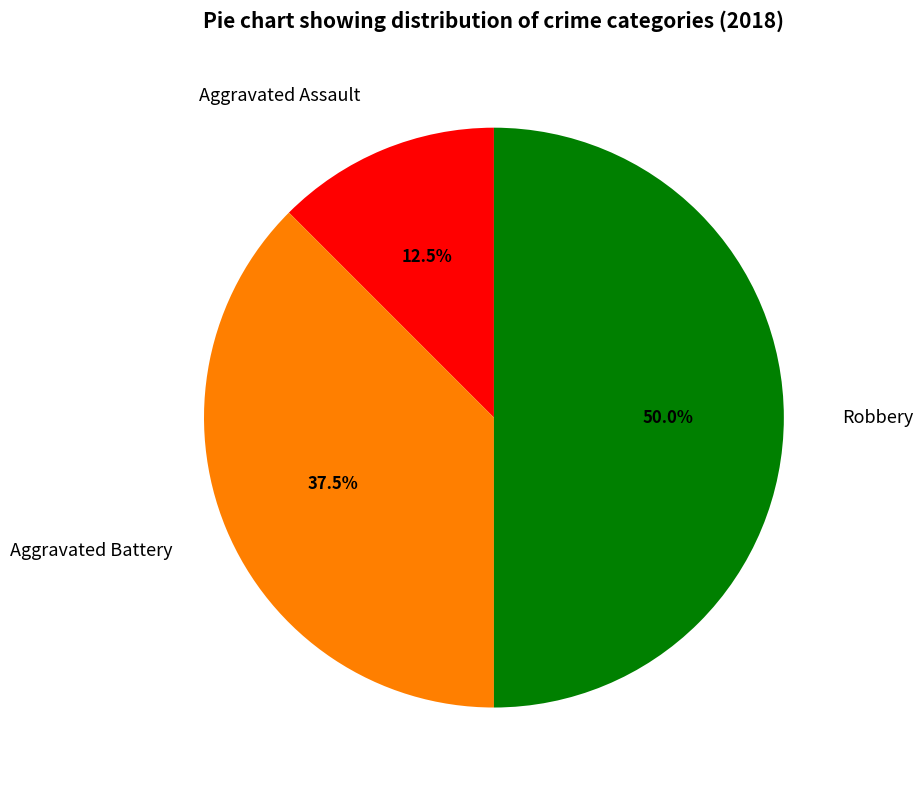

Is it true that Robbery is 39% of the pie?

False